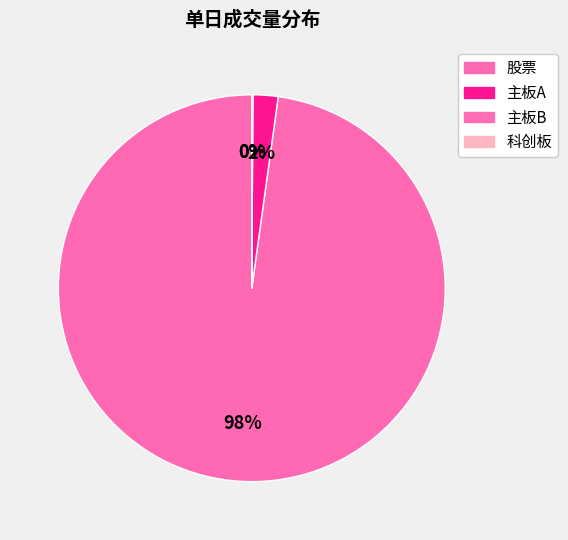

How many slices are in this pie chart?

4